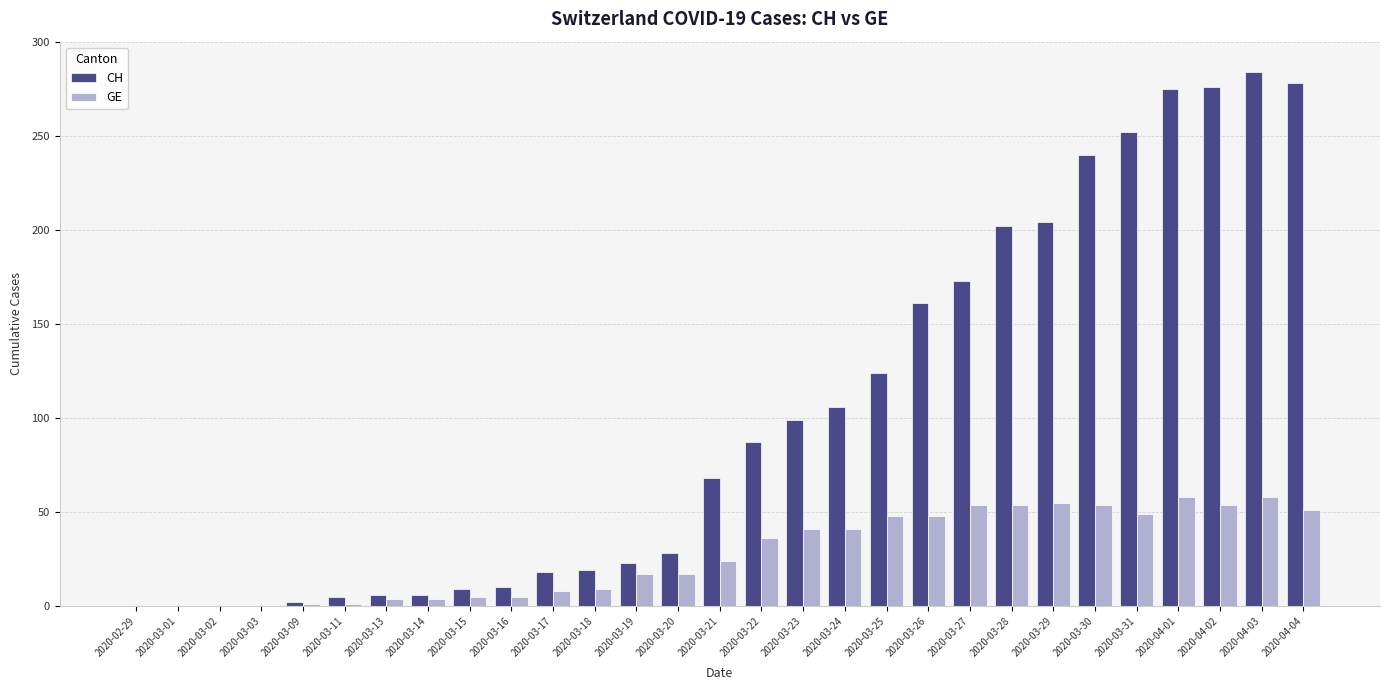

What is the sum of all GE values?

796